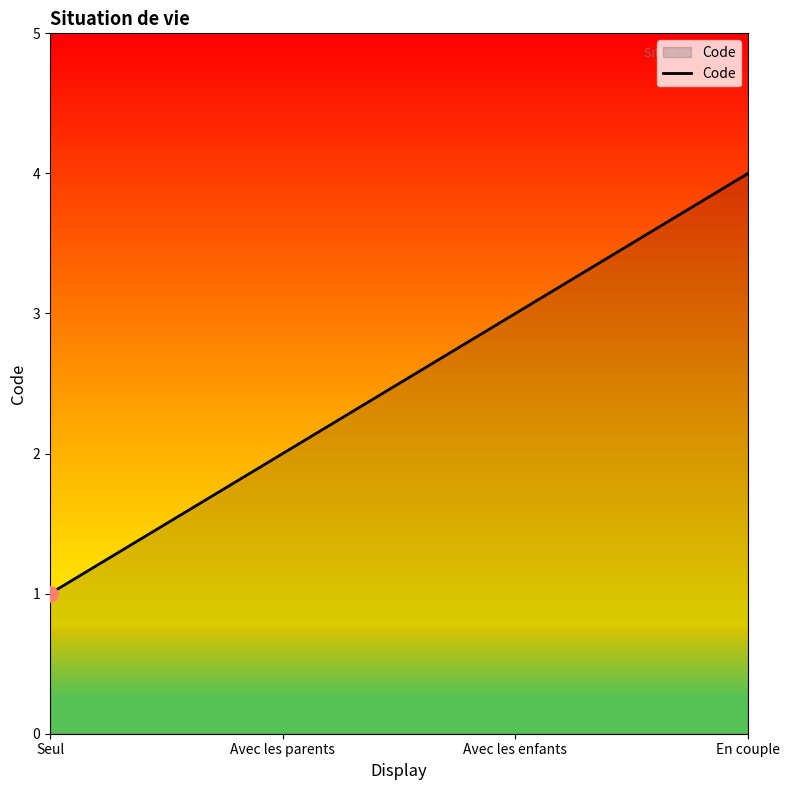

Approximately how many times larger is the value at Seul compared to Avec les enfants?

0.3